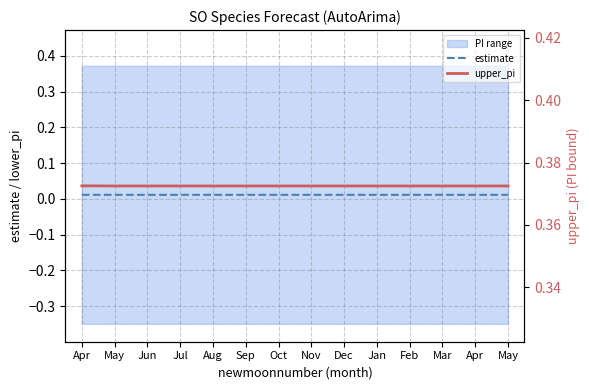

True or false: estimate and upper_pi intersect in this chart.

False